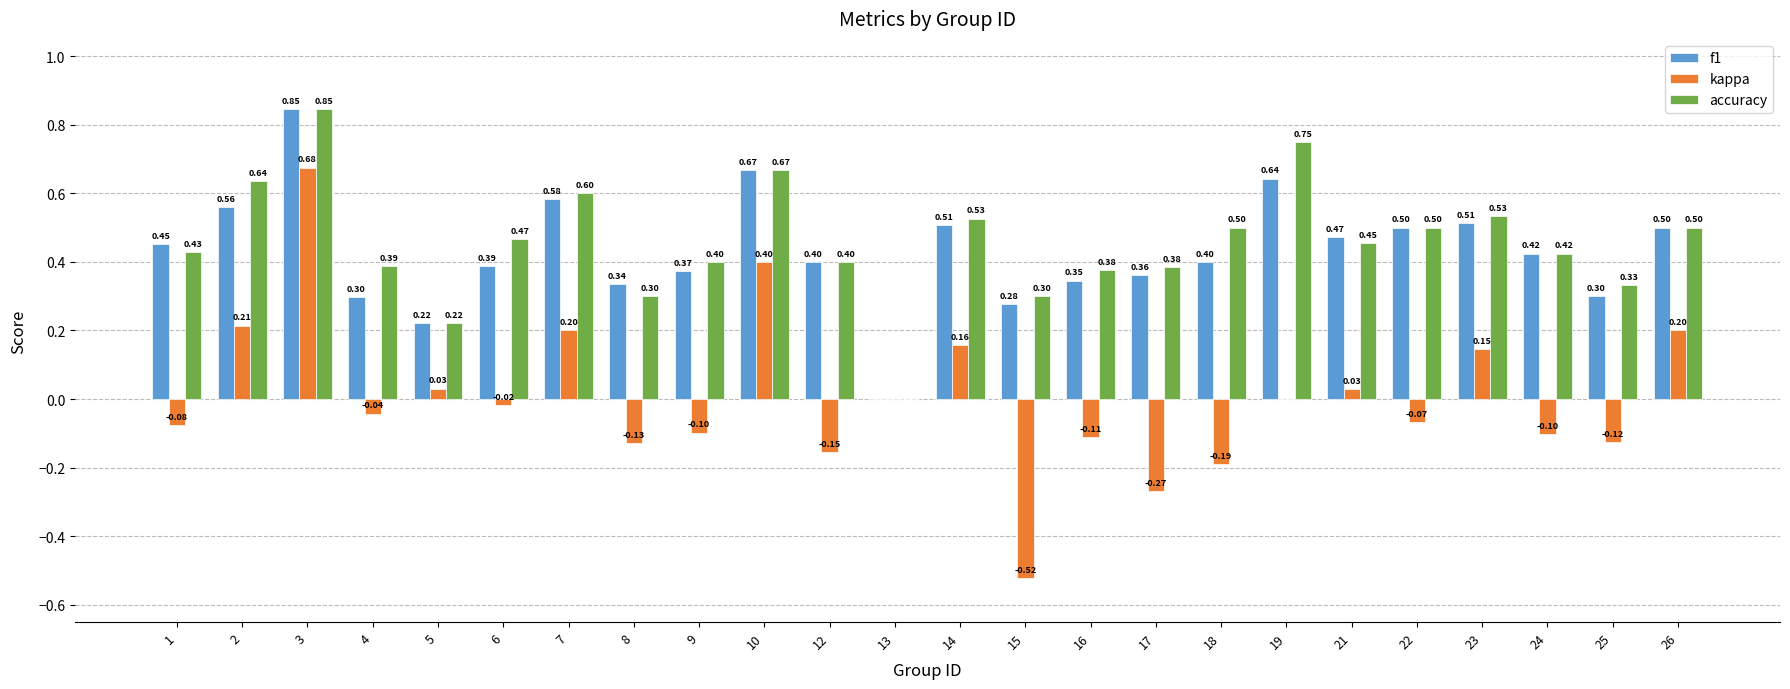

What are all the series names shown in the legend?

f1, kappa, accuracy